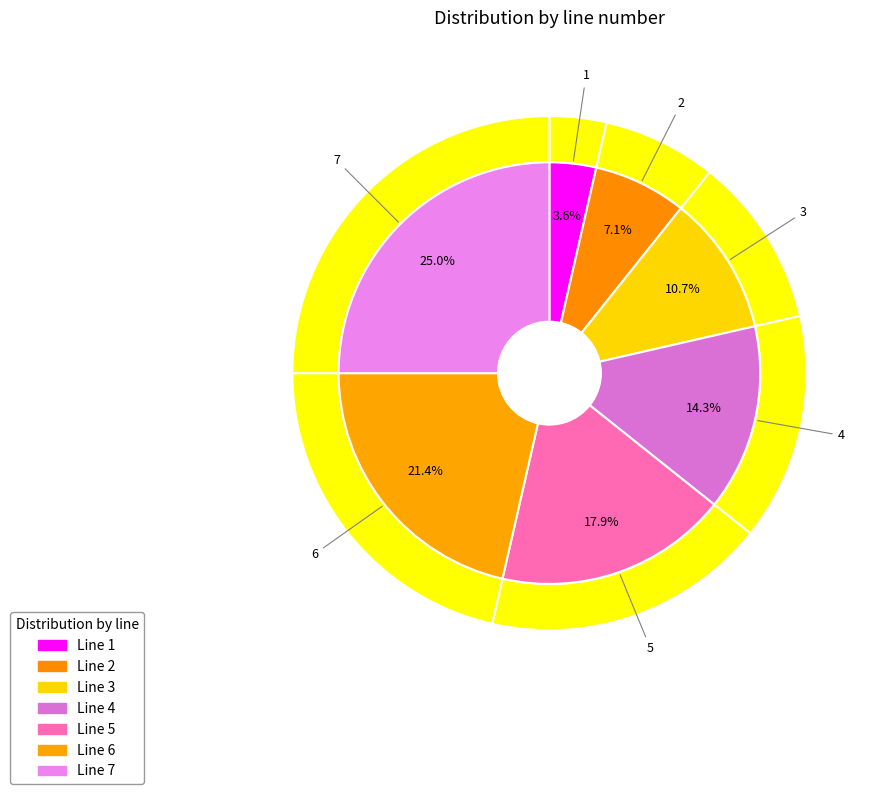

Which has a higher value, Line 4 or Line 7?

Line 7